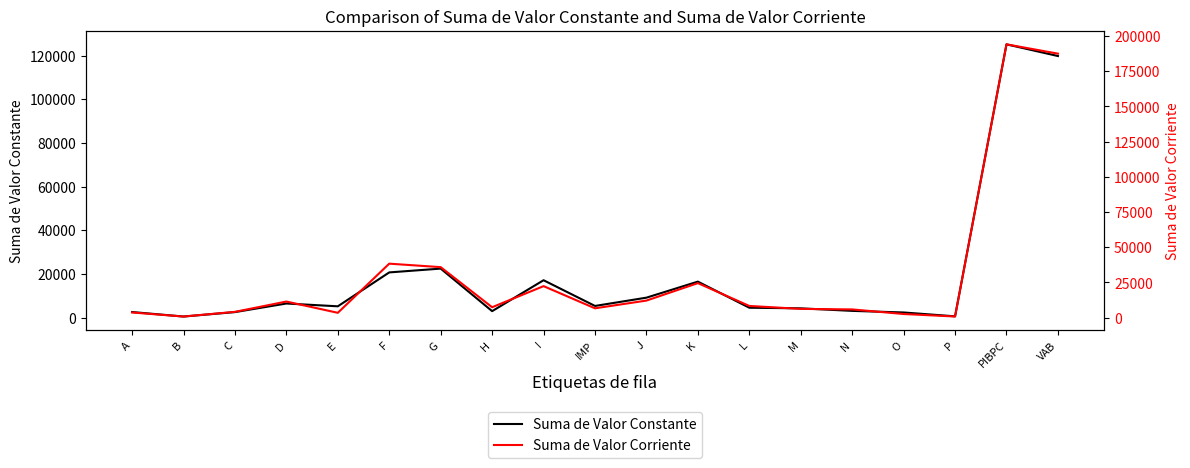

The value of Suma de Valor Constante at A is 3484.4. True or false?

False